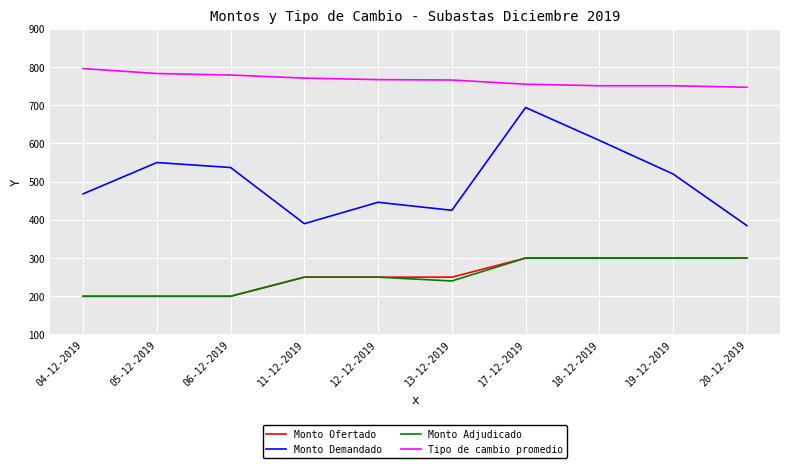

The Monto Demandado series shows 661 at 20-12-2019. True or false?

False